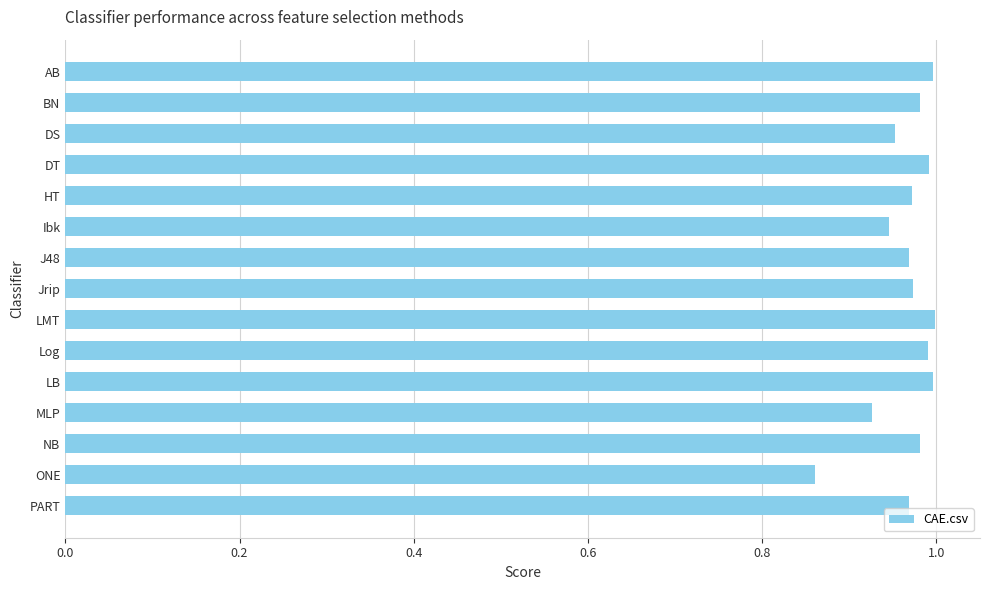

What is the sum of all values?

14.5